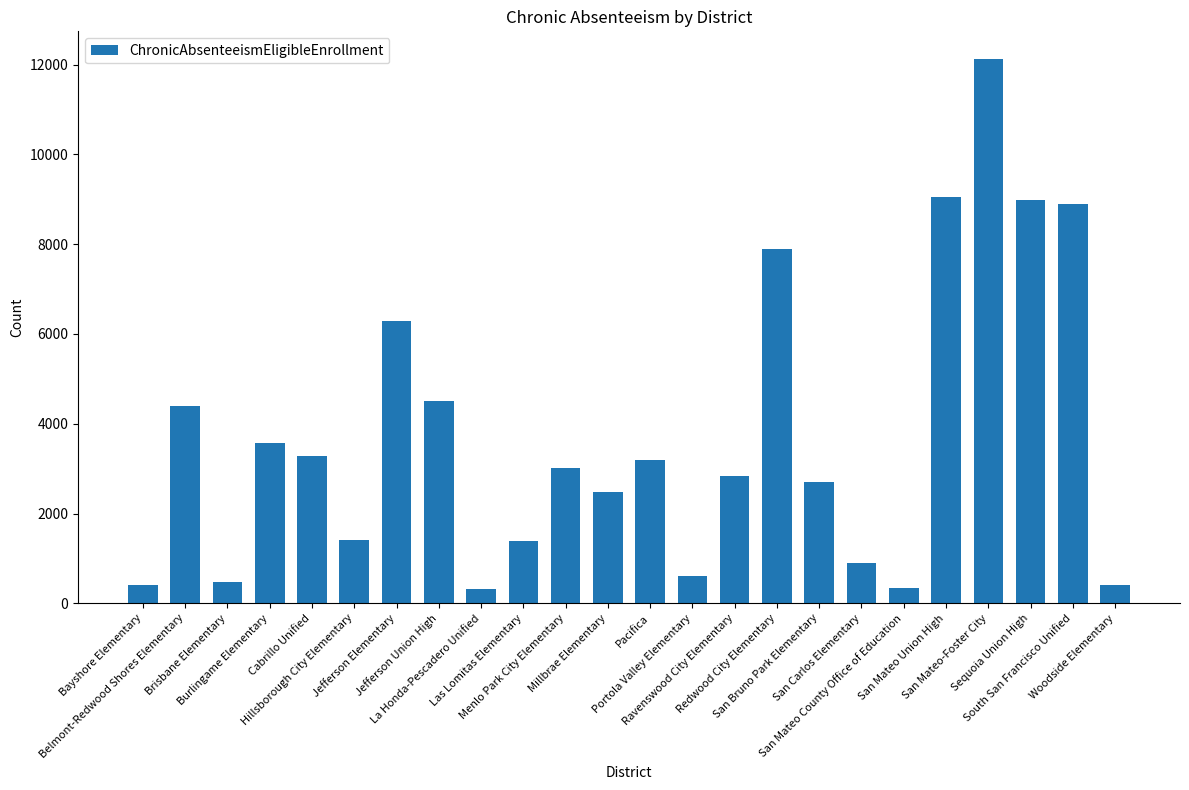

What is the difference between the values at Cabrillo Unified and Burlingame Elementary?

307